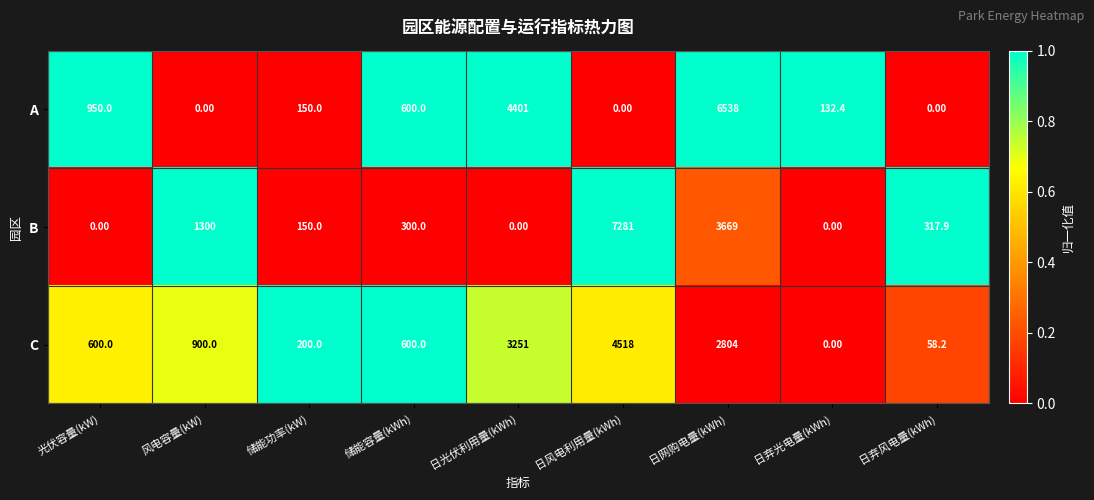

What is the difference between the maximum and minimum values in the B series?

7281.0